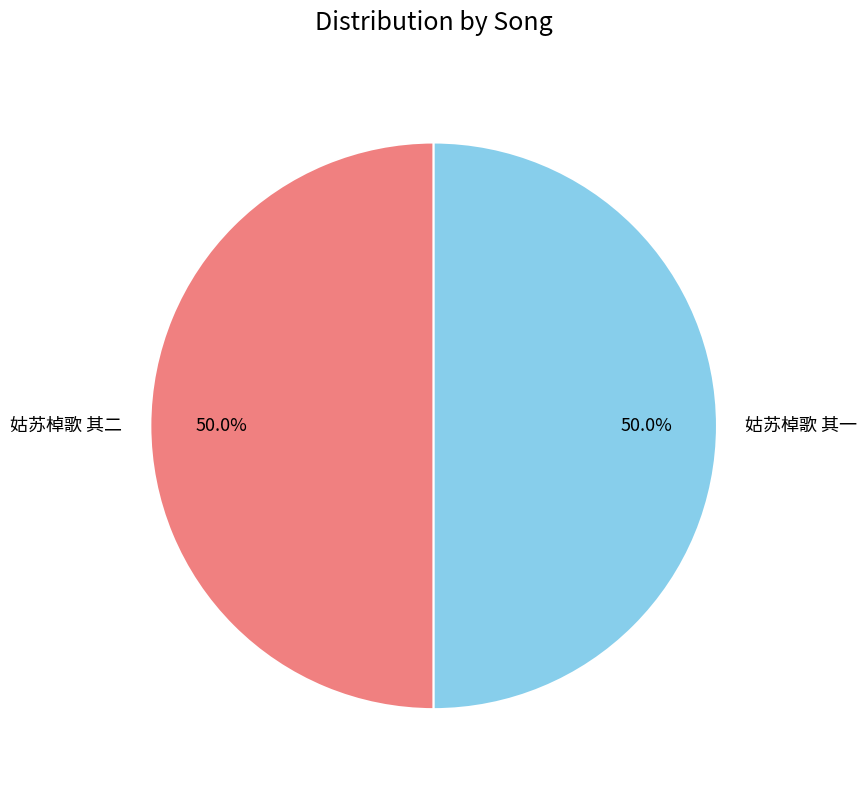

Approximately how many times larger is the value at 姑苏棹歌 其一 compared to 姑苏棹歌 其二?

1.0